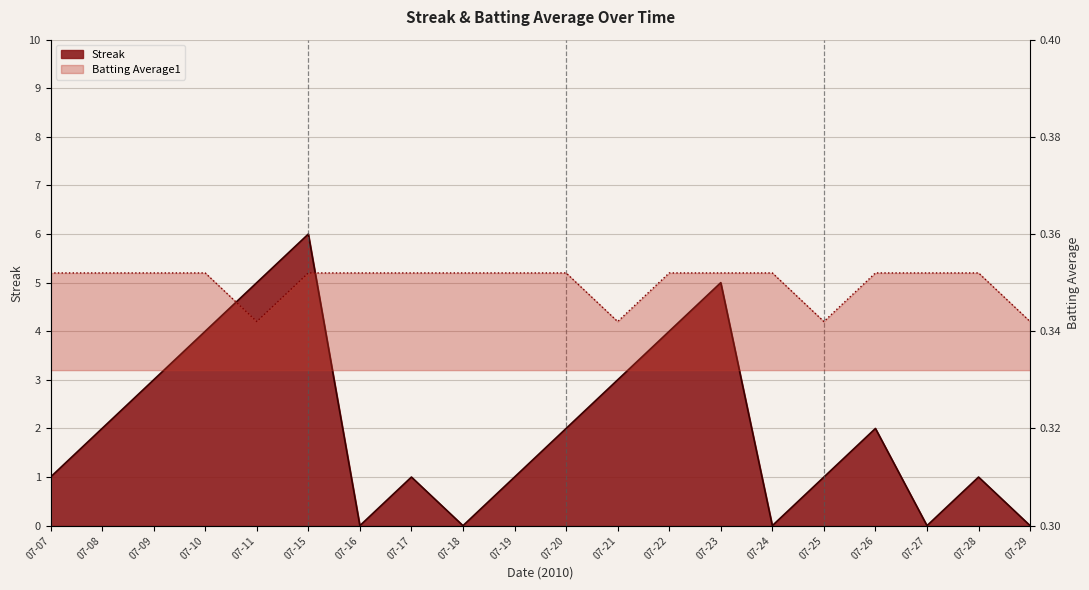

The value of Streak at 07-23 is 3.1. True or false?

False